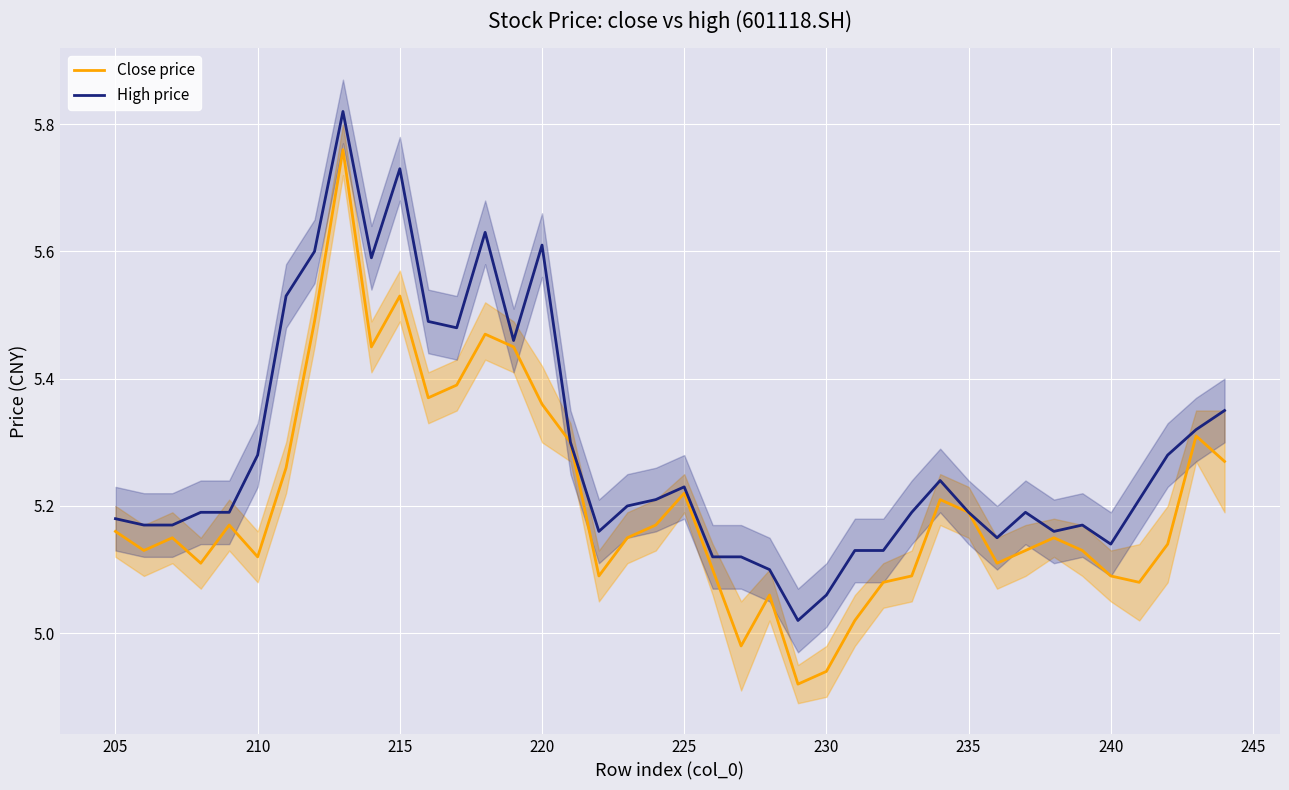

The High price series shows 3.3 at 32. True or false?

False